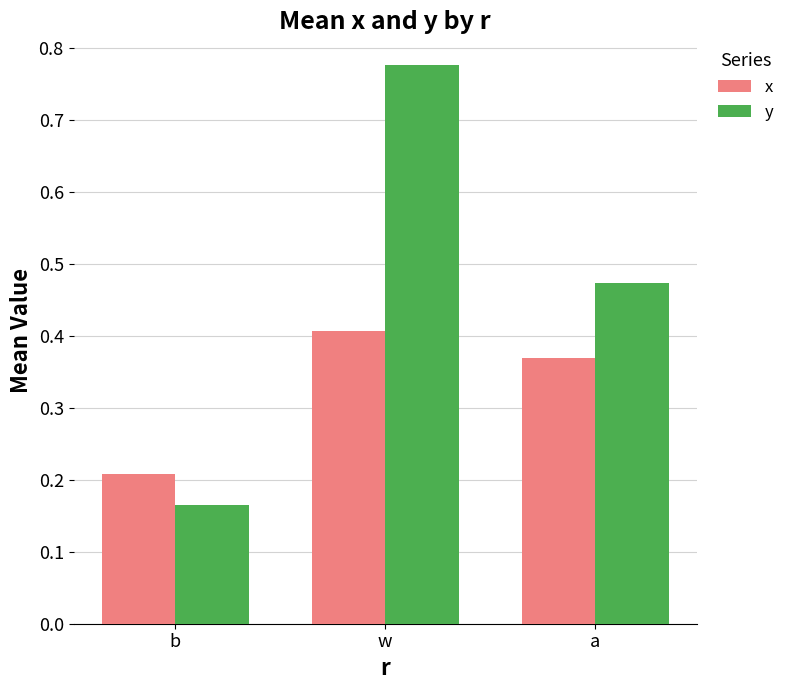

Count the x values in the range 0 to 1.

3